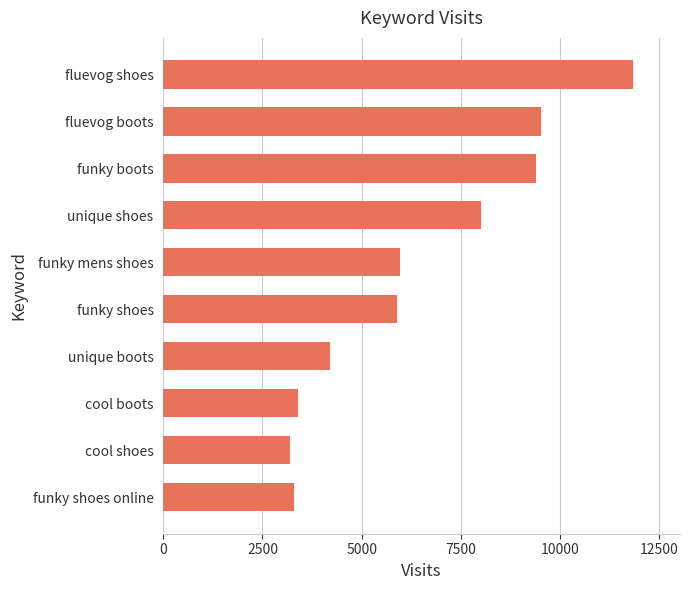

What is the ratio of the value at funky shoes online to the value at unique shoes?

0.4